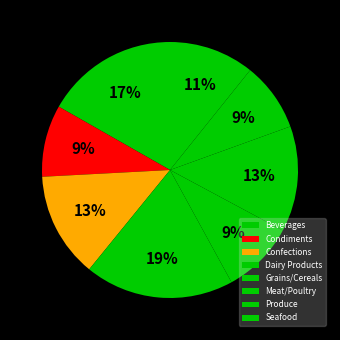

Does Dairy Products account for over 50% of the chart?

No